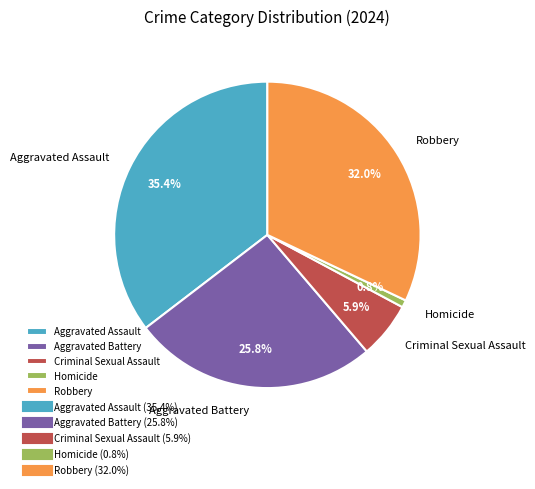

Is there any slice that represents more than half of the pie?

No